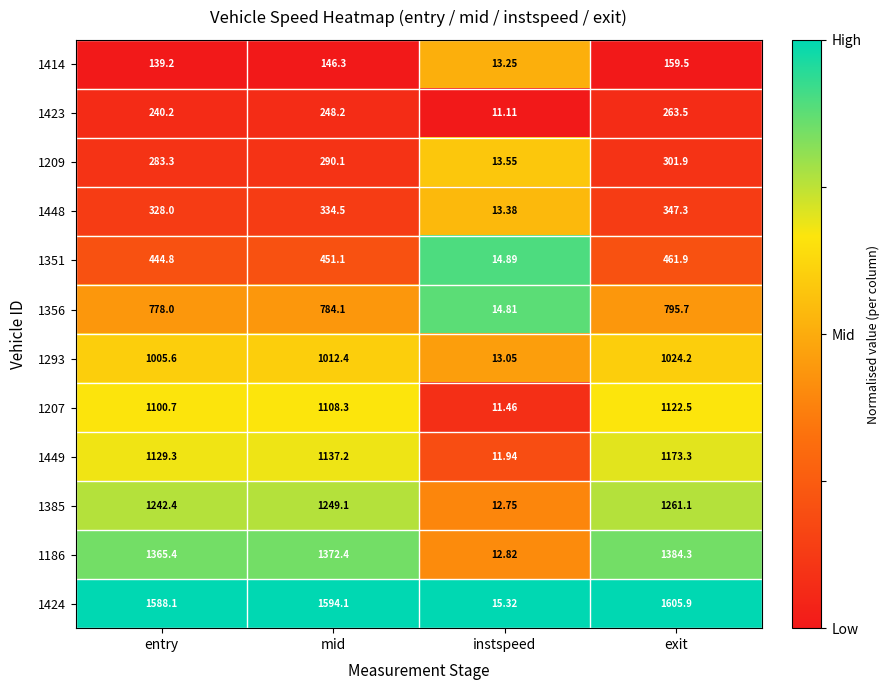

Where is 1293 nearest to the value 518?

entry